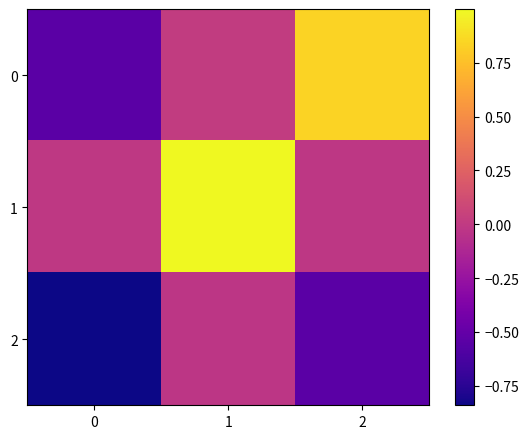

Reading left to right, transcribe all the data shown in this chart.

0: 0=-0.5	1=0.0	2=0.8
1: 0=-0.0	1=1.0	2=-0.0
2: 0=-0.8	1=-0.0	2=-0.5